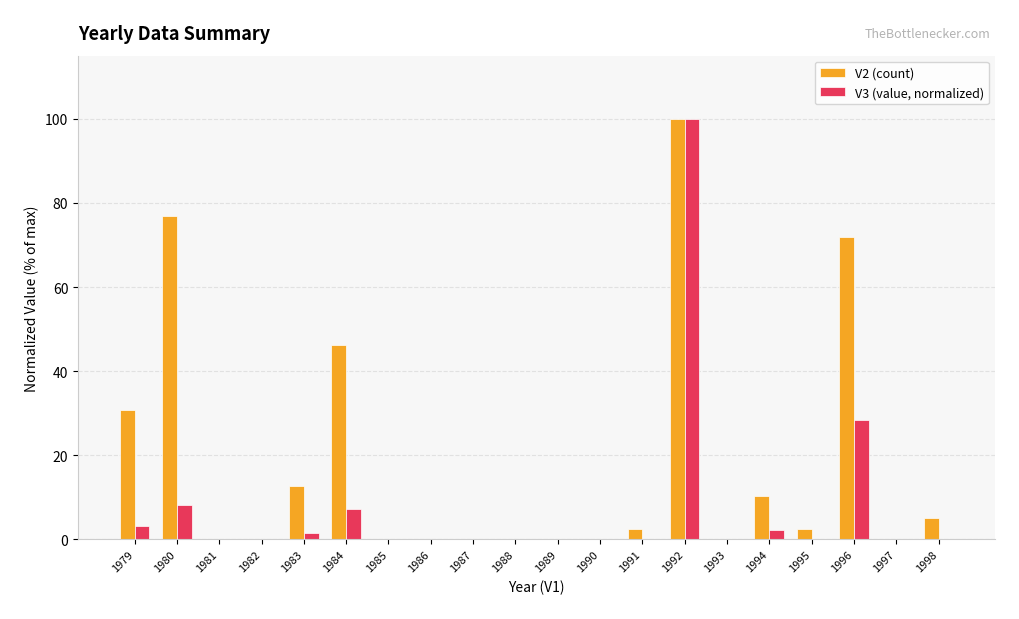

True or false: V3 (value, normalized) has a value of 0.0 at 1987.

True